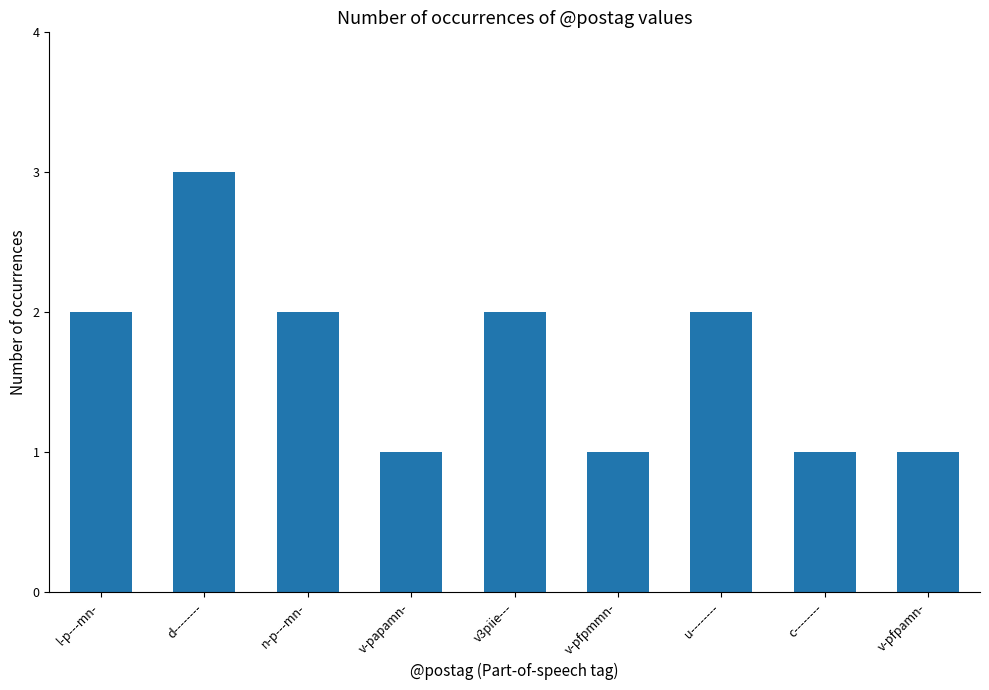

What is the difference between the maximum and minimum values?

2